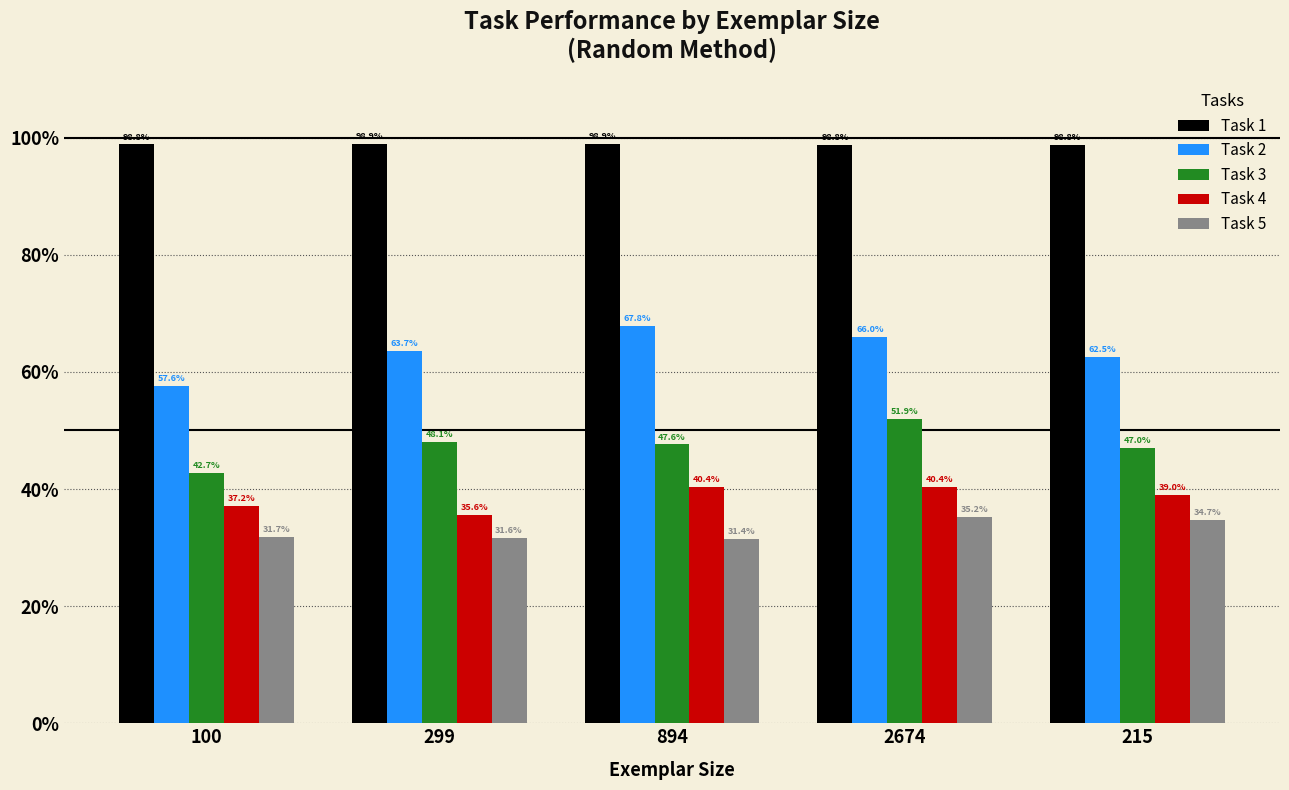

At how many categories does at least one series exceed 0?

5